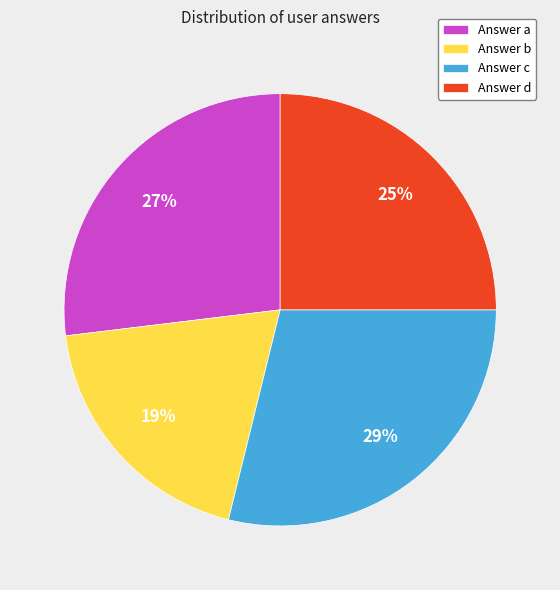

Is the sum of Answer c and Answer d greater than half?

Yes